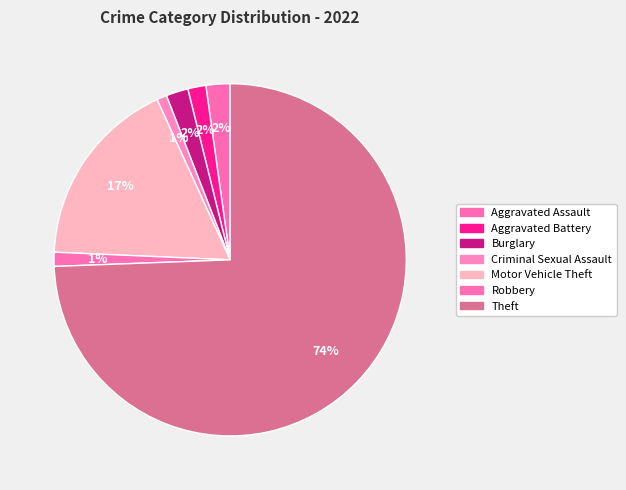

Which category accounts for the majority?

Theft